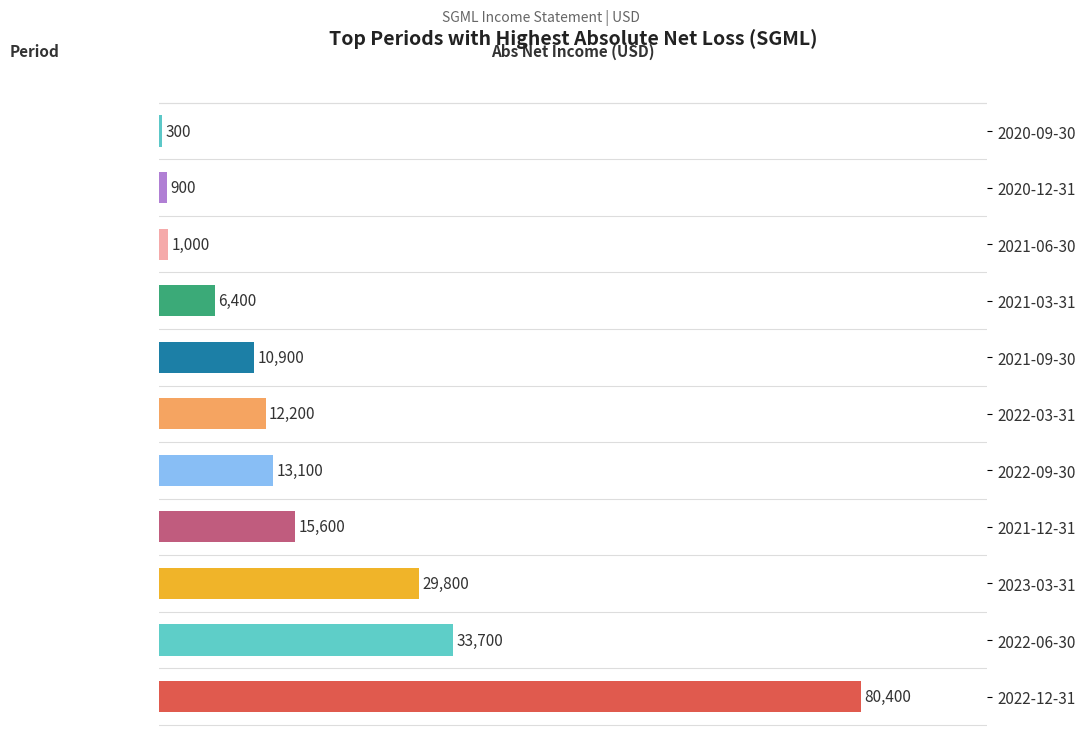

What is the ratio of the value at 2022-12-31 to the value at 2020-12-31?

89.3